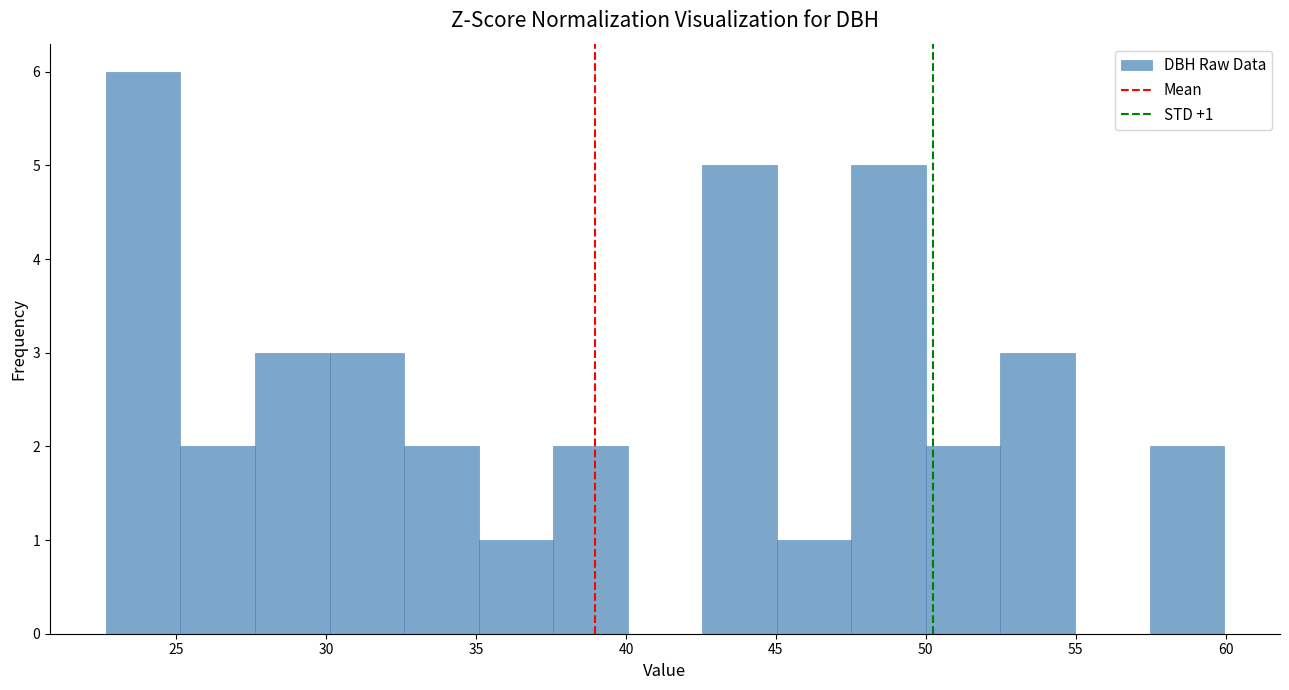

Which range on the x-axis has the tallest bar?

22.5 to 25.0